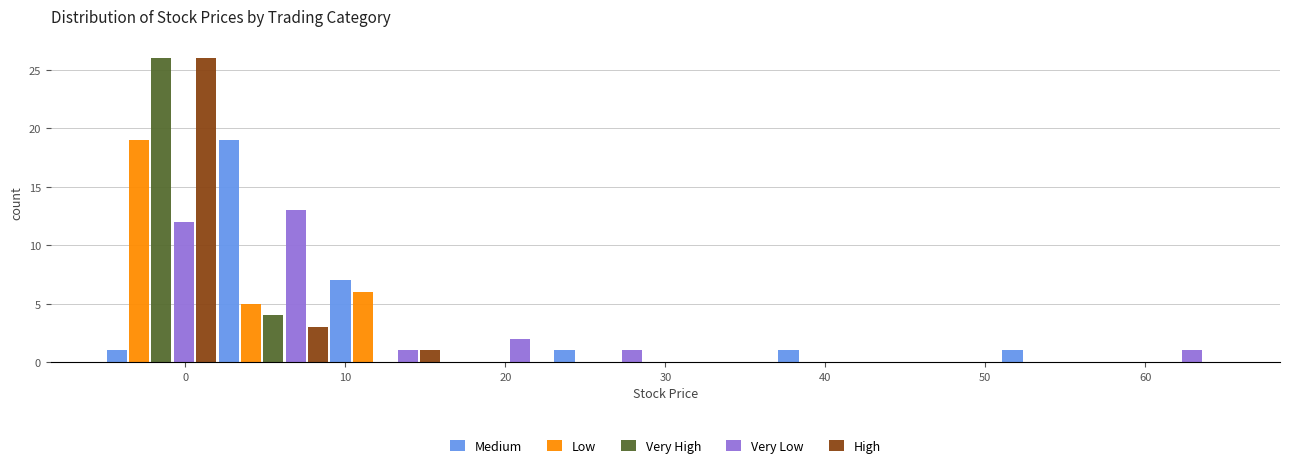

What is the height of the High bar covering 2 to 9 on the x-axis? The values are not printed on the chart, so give them approximately, as read against the axis.

3